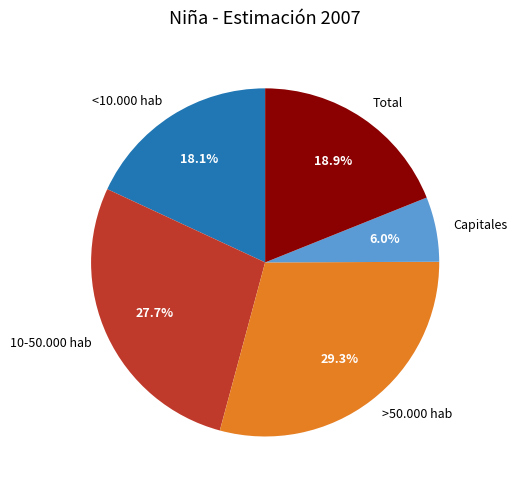

Which category has the biggest portion of the pie?

>50.000 hab